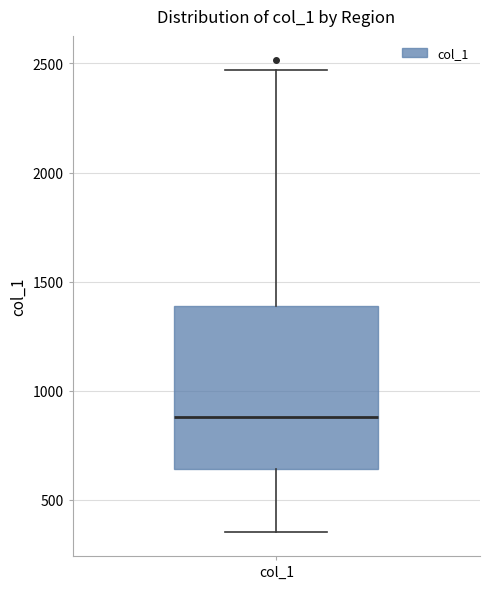

Where is the lower edge of the box for col_1 on the y-axis? The values are not printed on the chart, so give them approximately, as read against the axis.

650